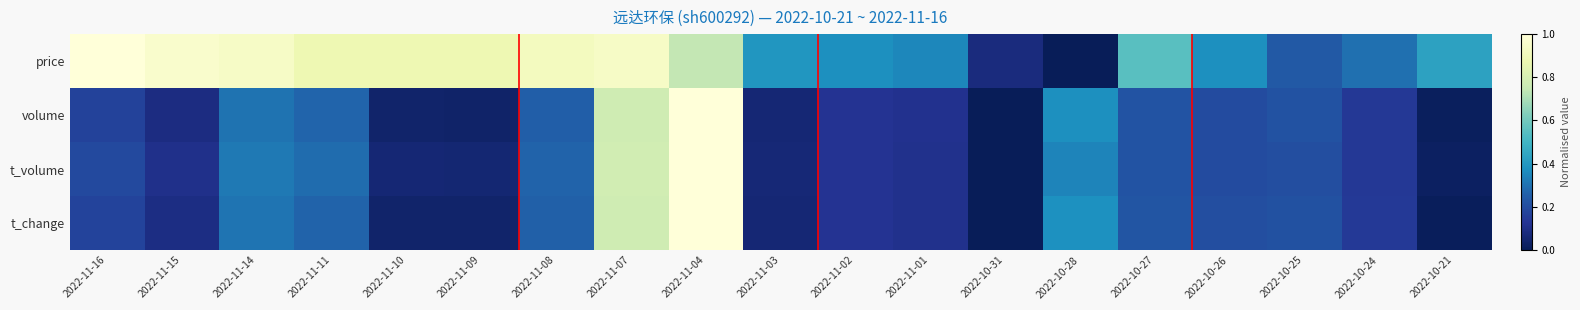

At how many categories does at least one series exceed 0?

19